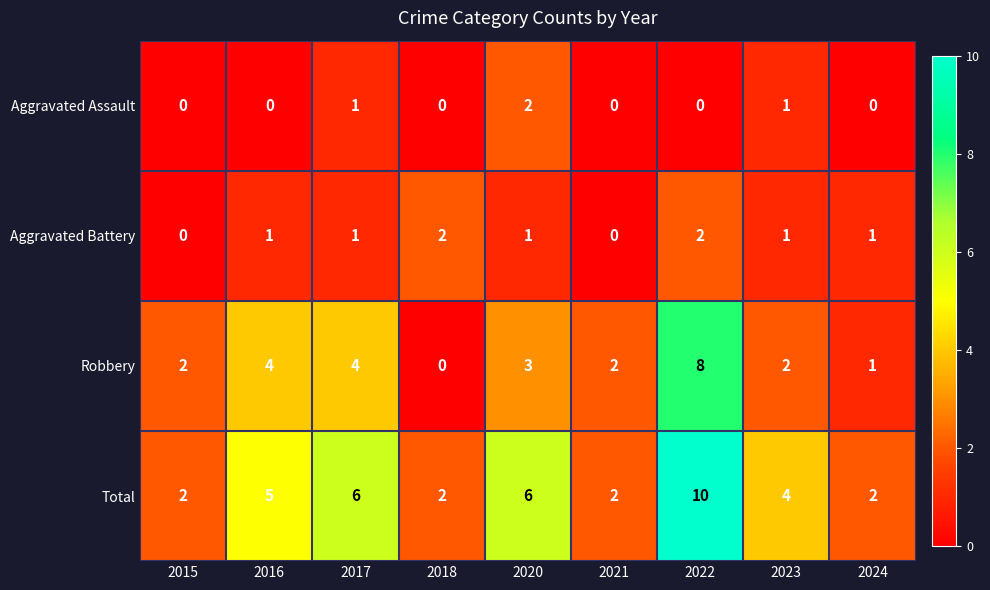

What is the maximum value shown in the chart?

10